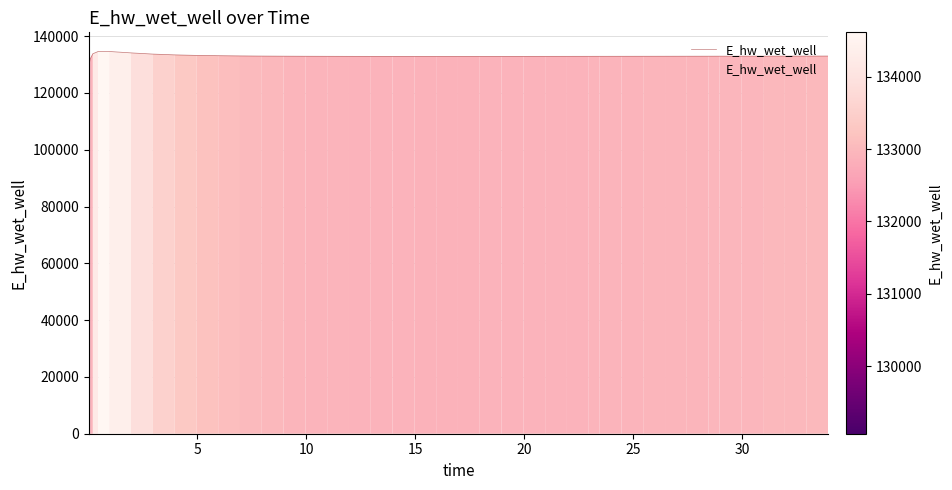

What is the sum of all values?

5319412.6